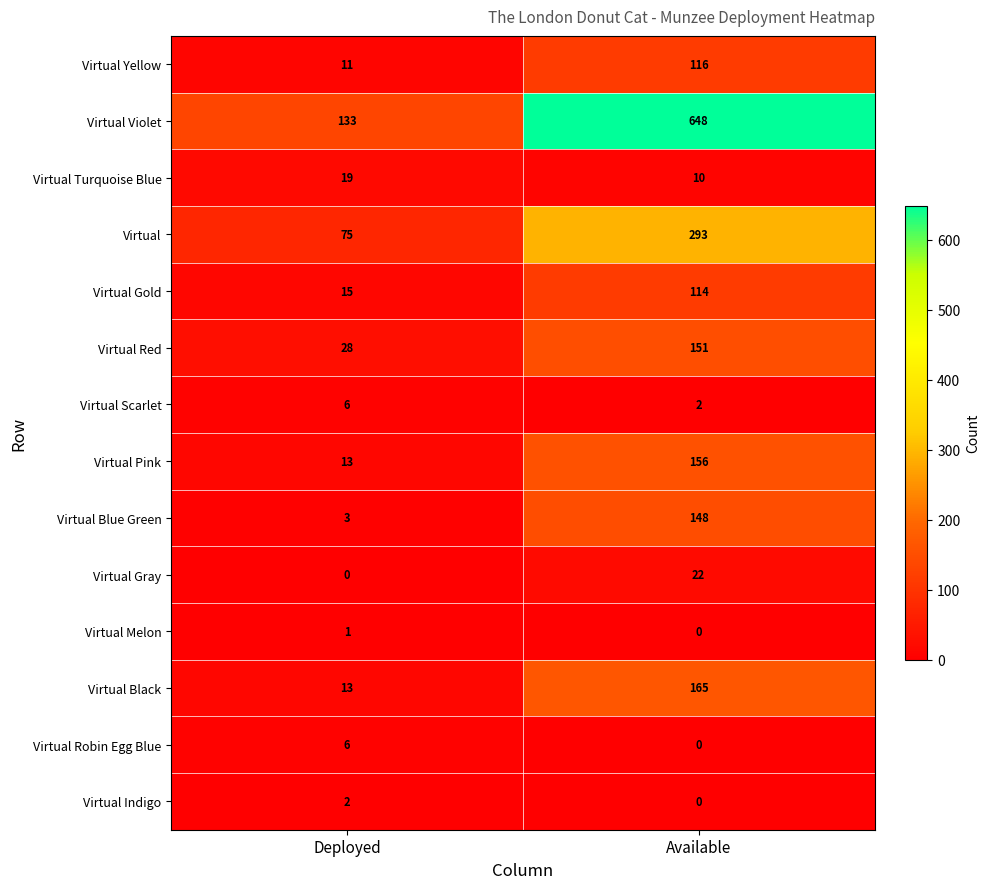

What is the sum of all Virtual Black values?

178